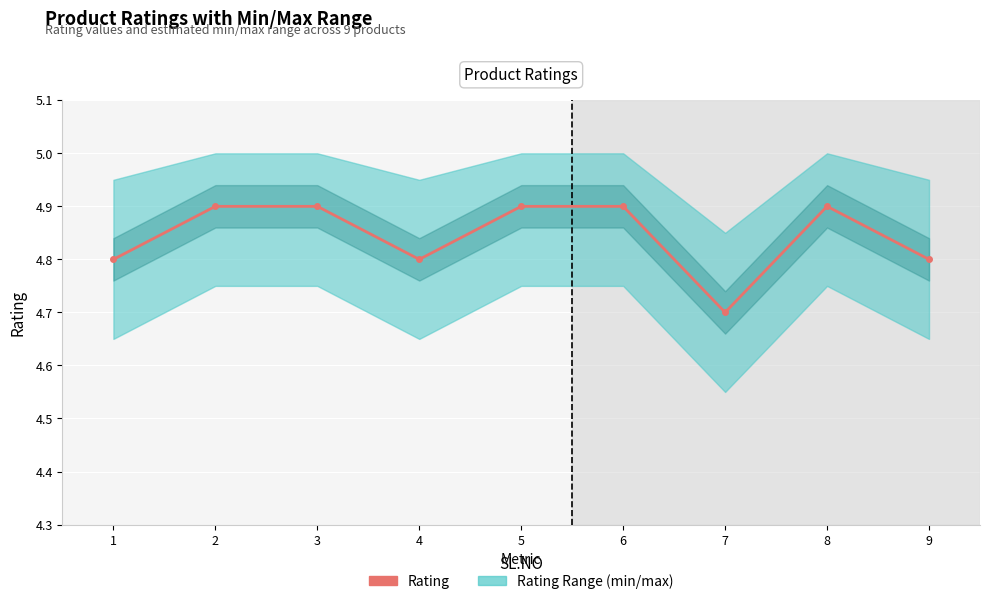

True or false: there are more than 1 points higher than both neighbors.

False